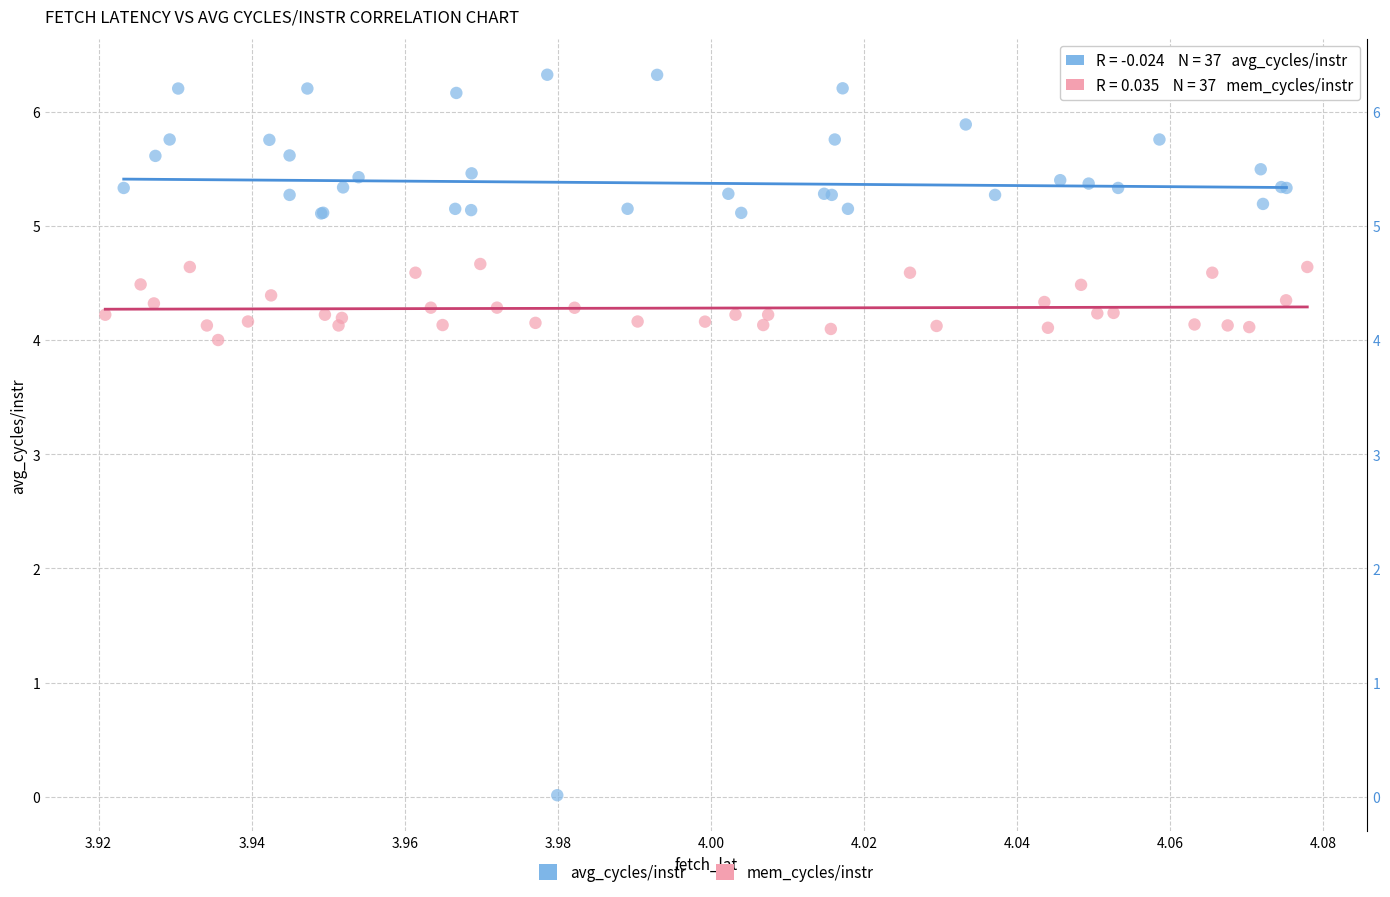

Which series contains the highest Y value?

avg_cycles/instr